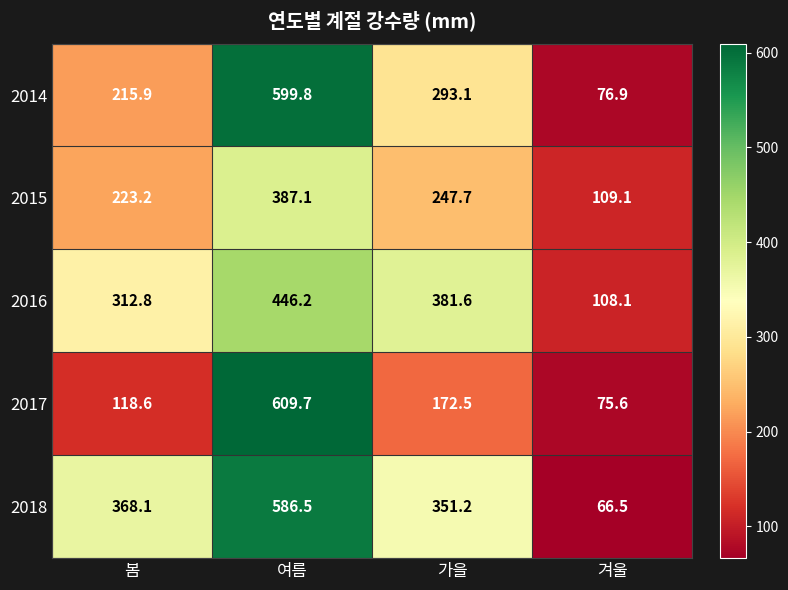

Reading left to right, extract all data points from this chart.

2014: 봄=215.9	여름=599.8	가을=293.1	겨울=76.9
2015: 봄=223.2	여름=387.1	가을=247.7	겨울=109.1
2016: 봄=312.8	여름=446.2	가을=381.6	겨울=108.1
2017: 봄=118.6	여름=609.7	가을=172.5	겨울=75.6
2018: 봄=368.1	여름=586.5	가을=351.2	겨울=66.5